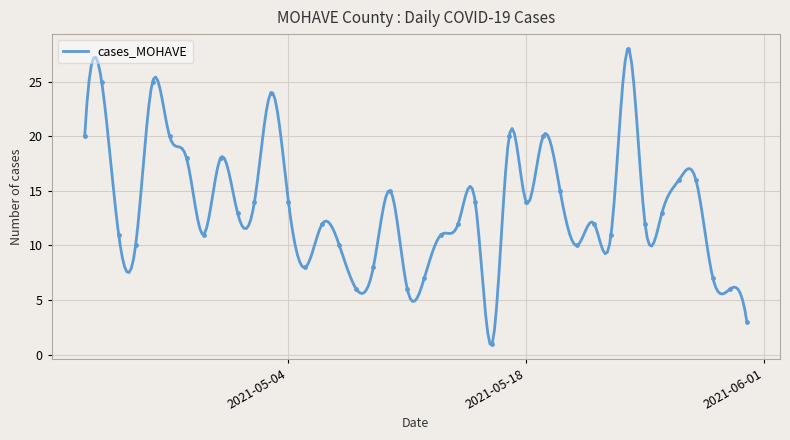

What is the minimum value for cases_MOHAVE?

1.0